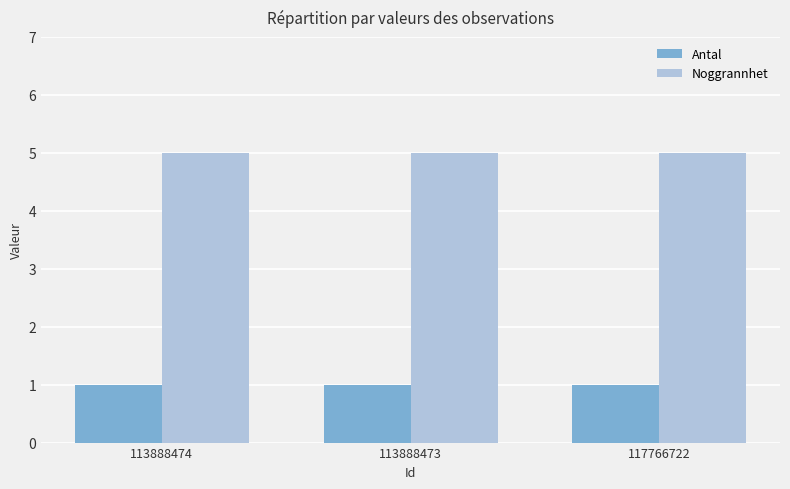

What is the highest value of the Noggrannhet series?

5